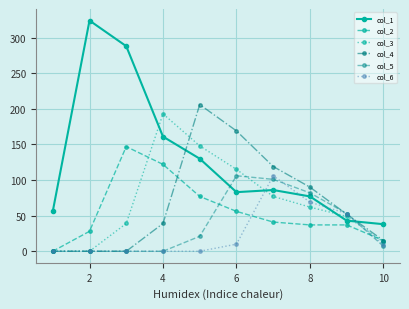

Which series has the largest range (max minus min)?

col_1